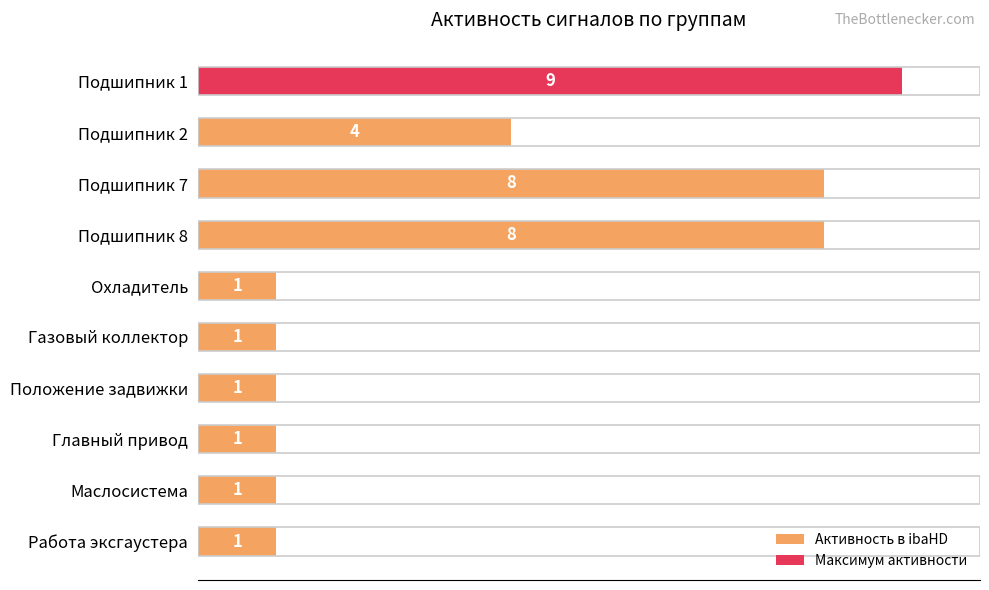

What is the average value?

4